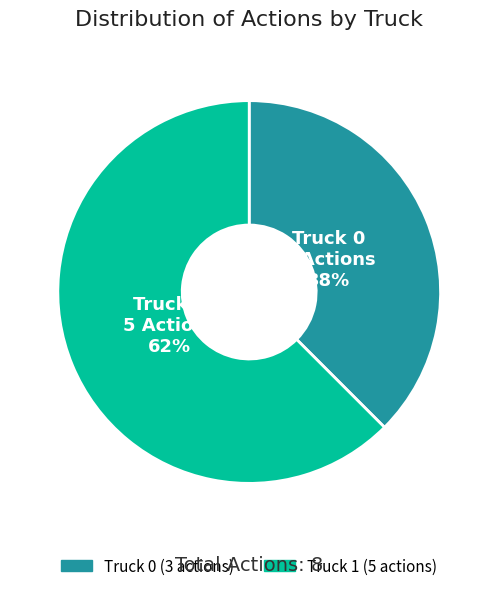

How many segments does this pie chart have?

2